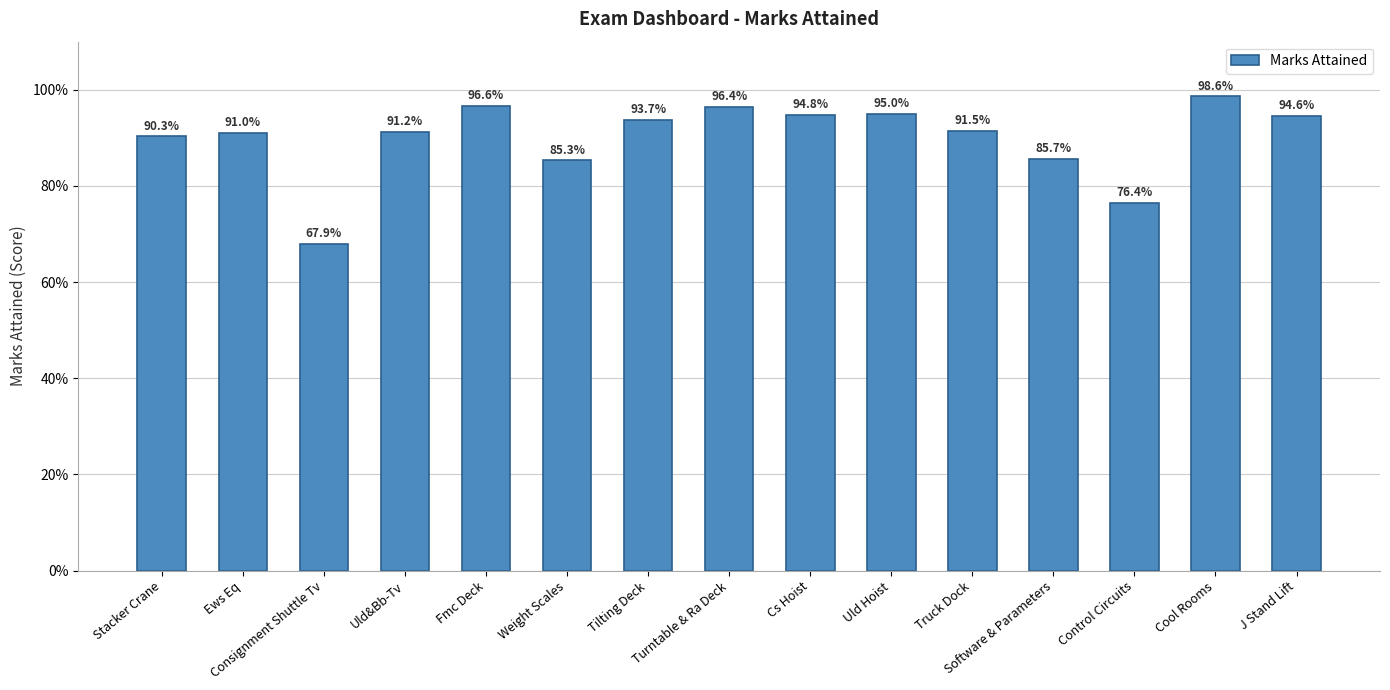

Does the chart contain any negative values?

No